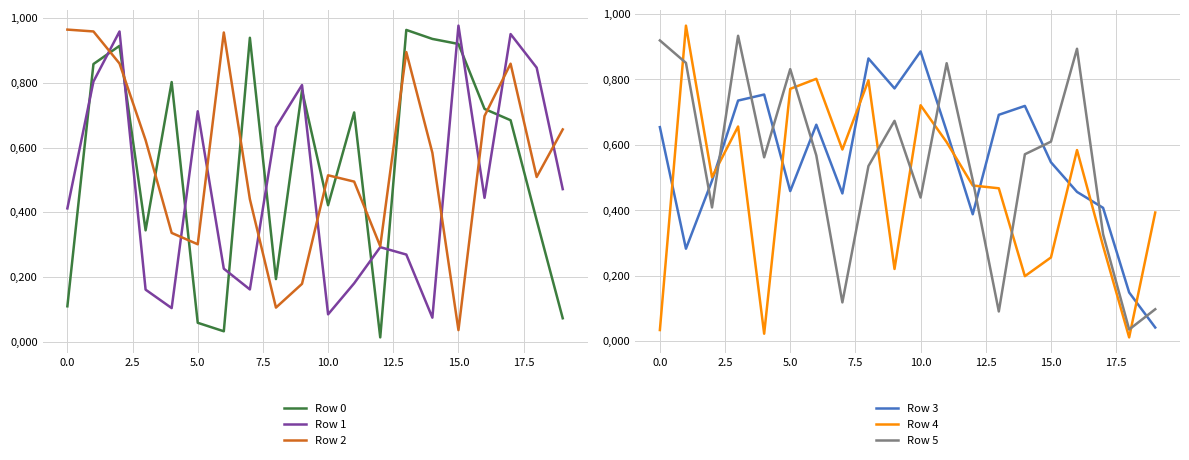

How many times do Row 1 and Row 2 cross each other?

10